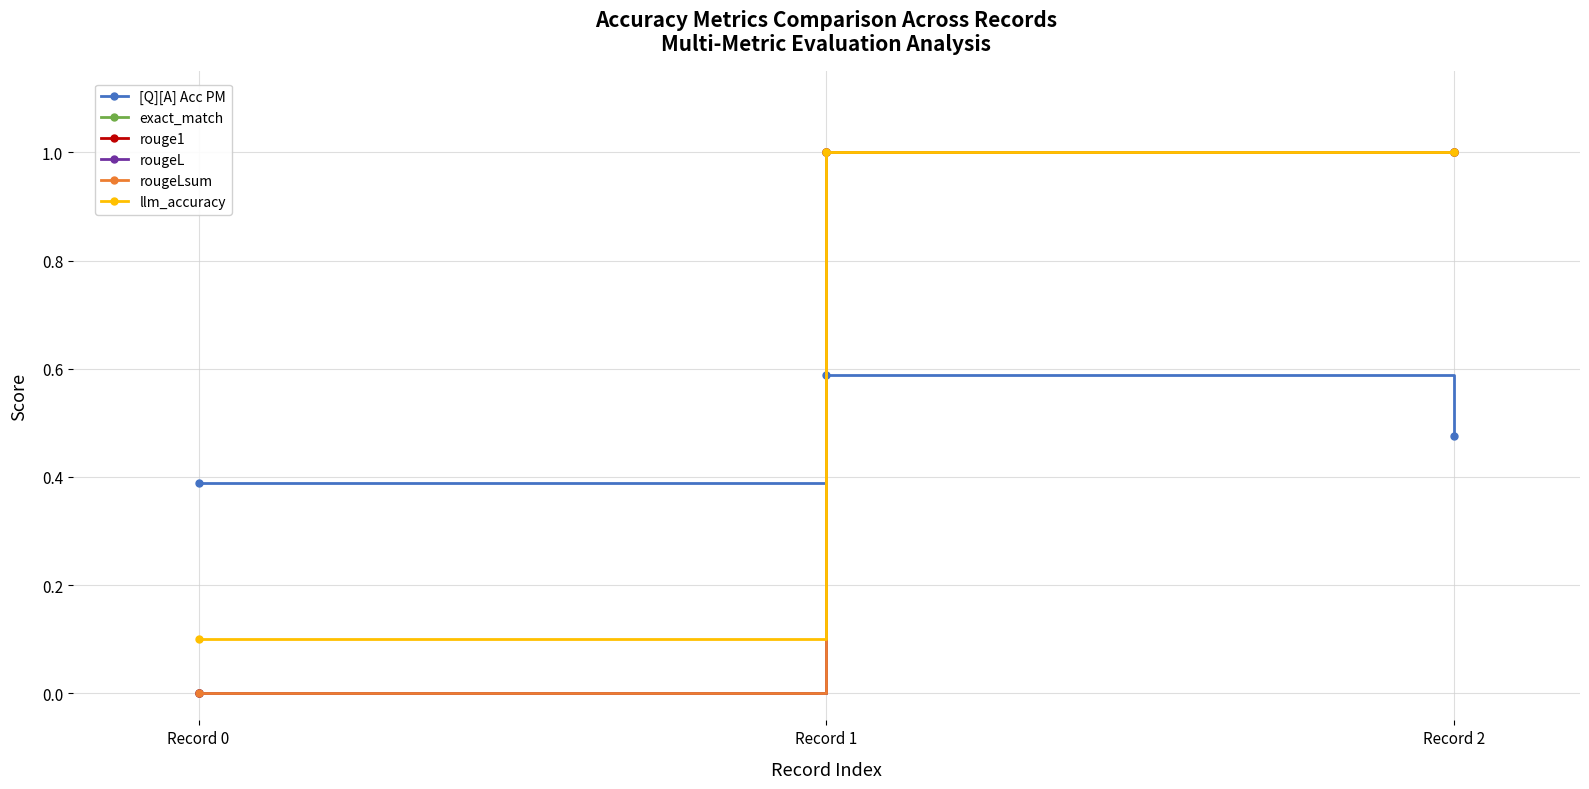

Reading left to right, transcribe all the data shown in this chart.

[Q][A] Acc PM: Record 0=0.4	Record 1=0.6	Record 2=0.5
exact_match: Record 0=0.0	Record 1=1.0	Record 2=1.0
rouge1: Record 0=0.0	Record 1=1.0	Record 2=1.0
rougeL: Record 0=0.0	Record 1=1.0	Record 2=1.0
rougeLsum: Record 0=0.0	Record 1=1.0	Record 2=1.0
llm_accuracy: Record 0=0.1	Record 1=1.0	Record 2=1.0